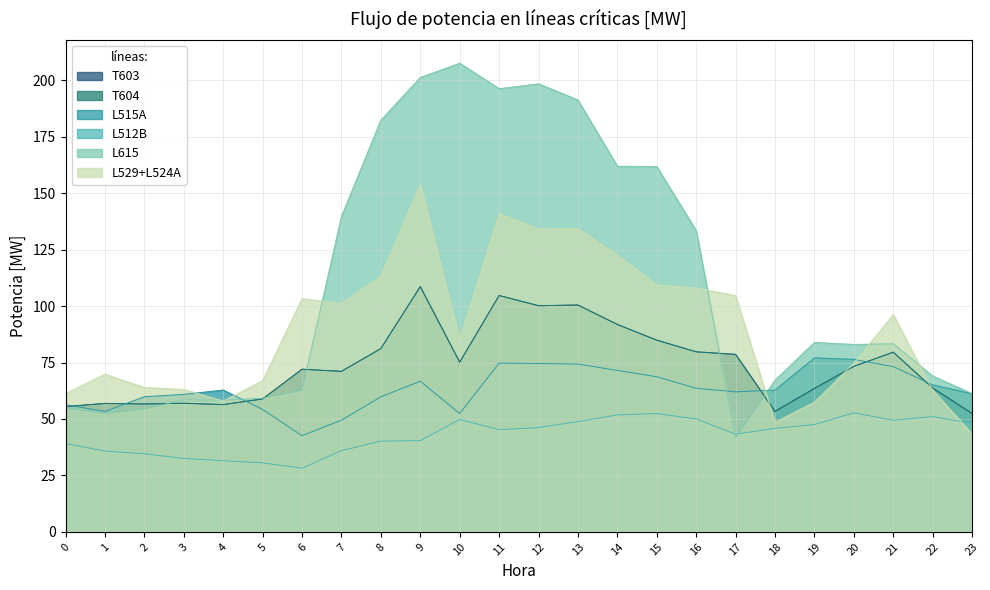

How many data points in T604 are less than 73?

12